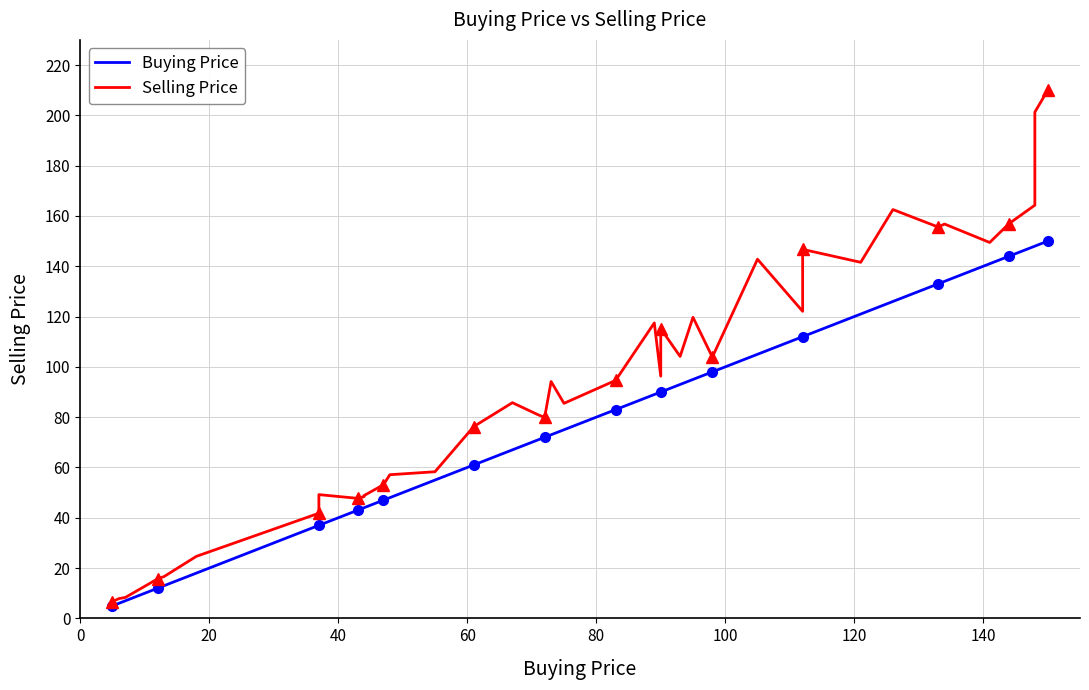

Which series has the largest range (max minus min)?

Selling Price